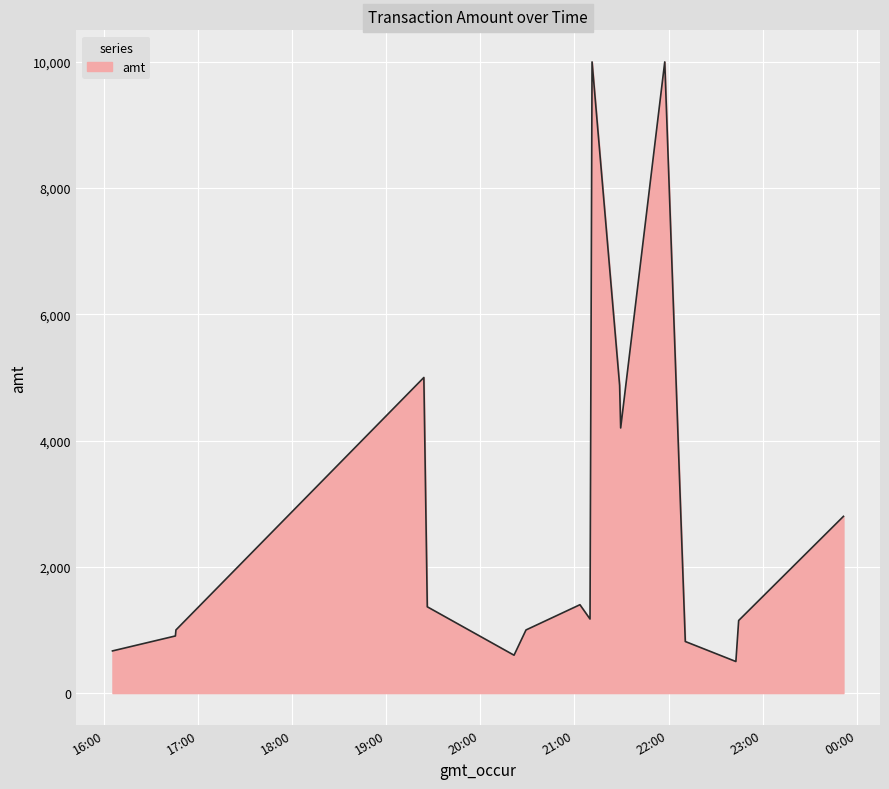

What is the minimum value shown in the chart?

500